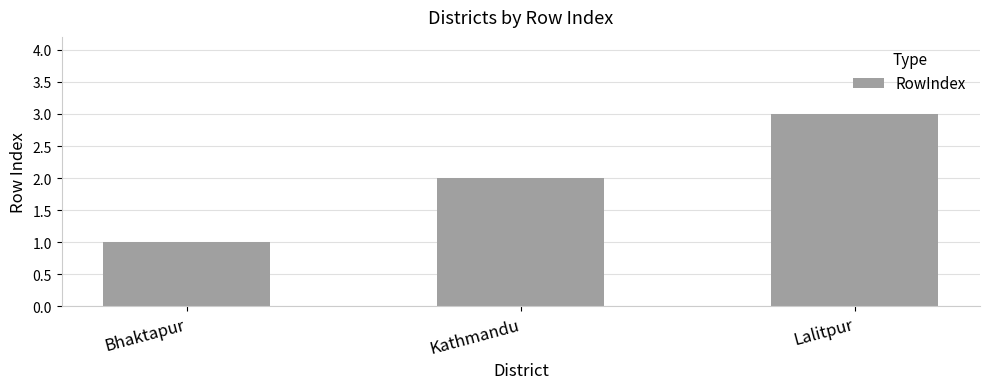

What value does the data have at Lalitpur?

3